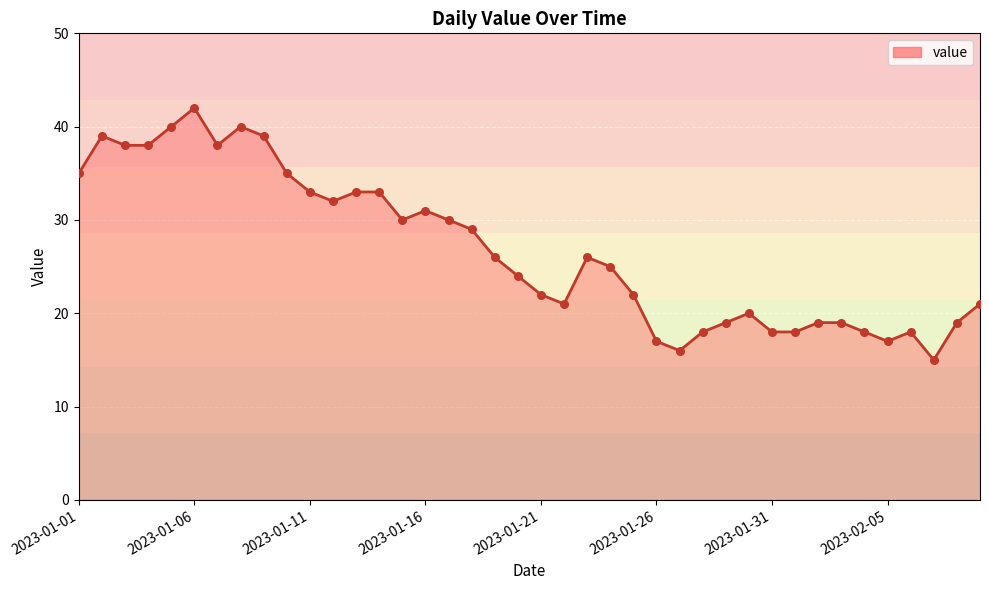

What is the minimum value shown in the chart?

15